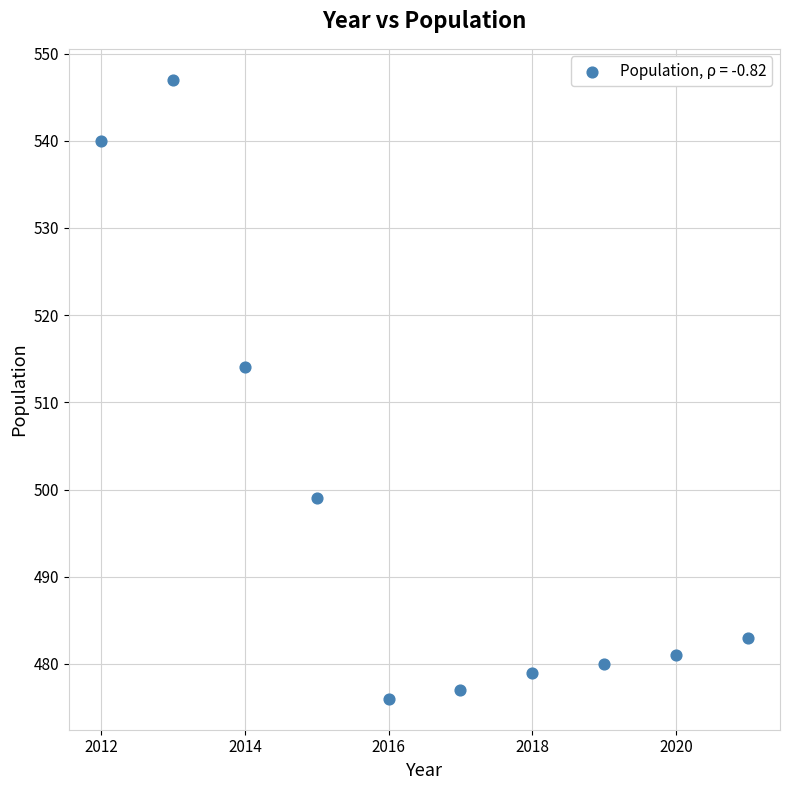

What is the average Y value?

498